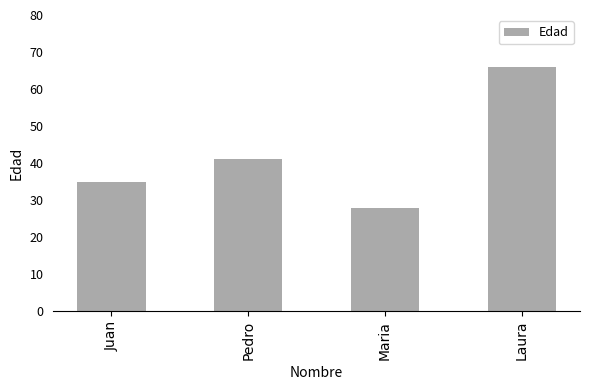

True or false: the data shows 52 at Juan.

False